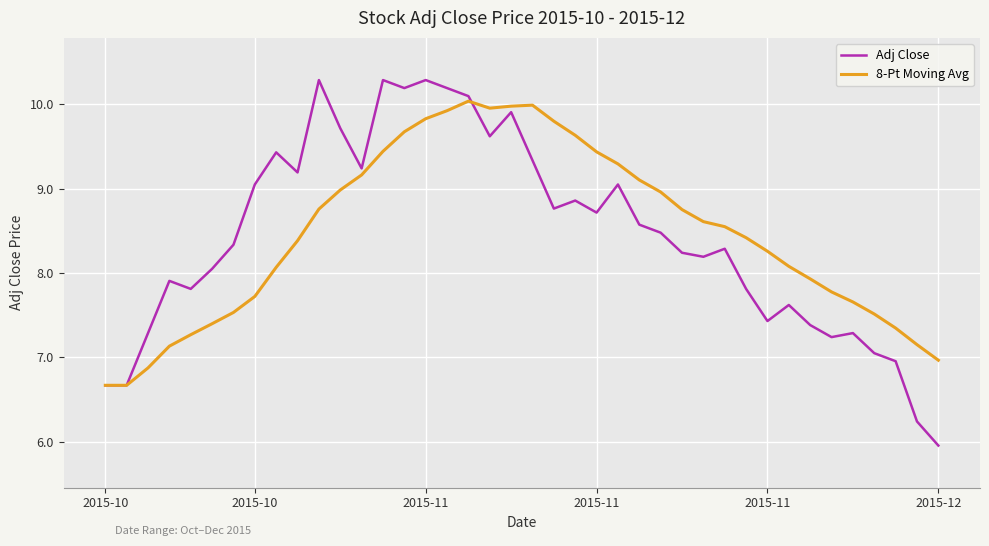

Which series has the widest spread of values?

Adj Close